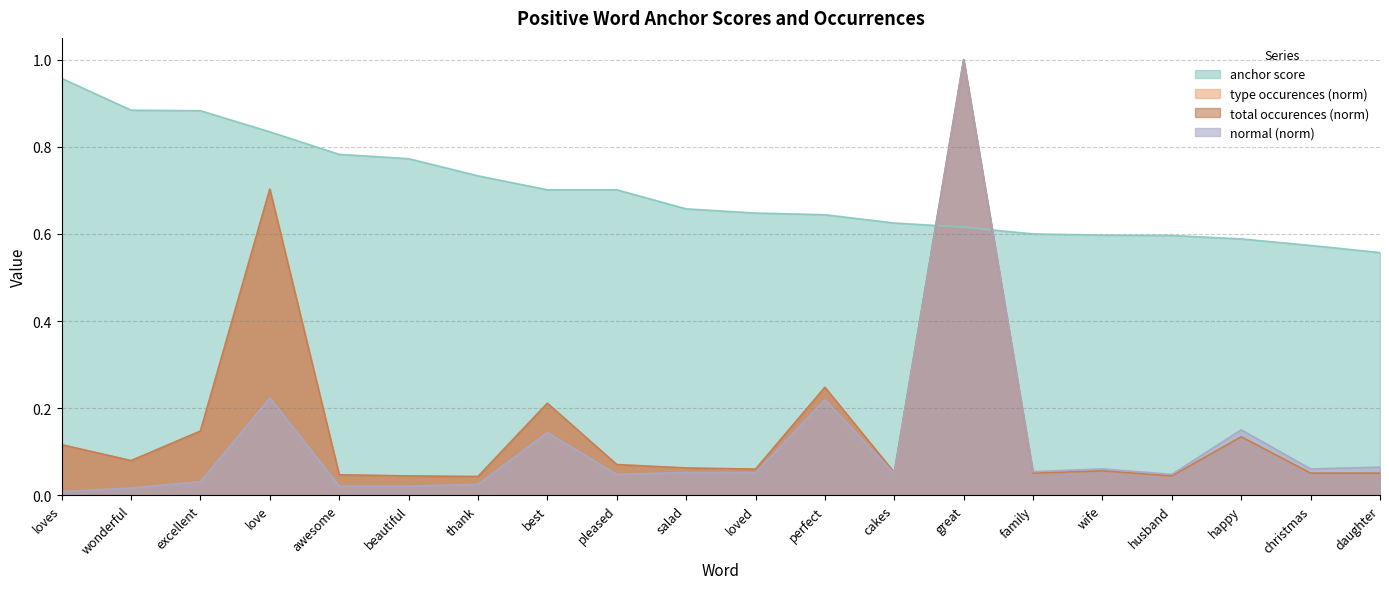

What is the total value across all series at beautiful?

0.9